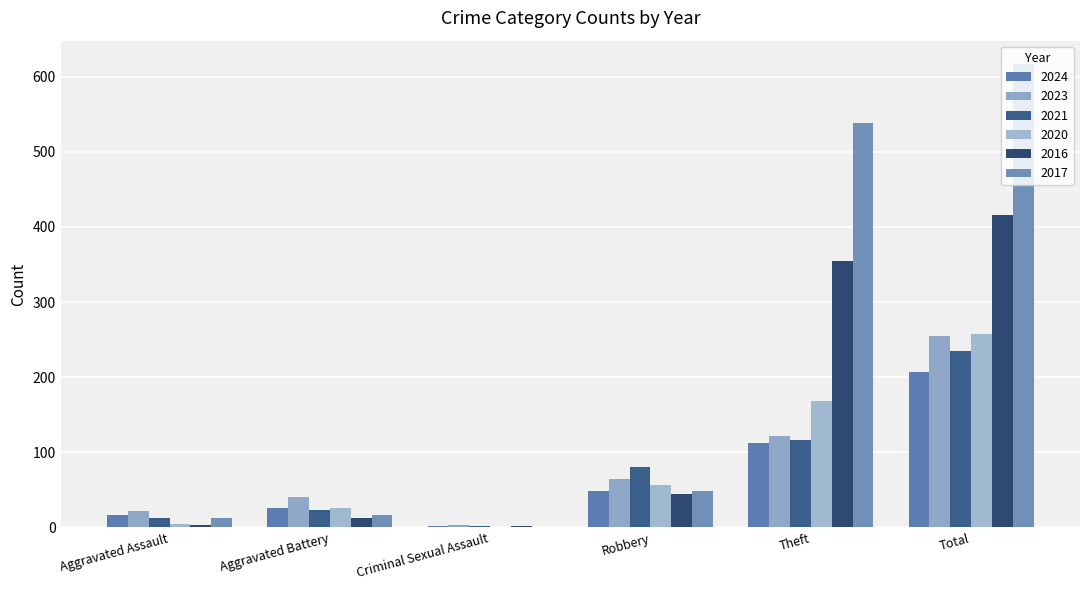

True or false: 2020 has a value of 26 at Aggravated Battery.

True